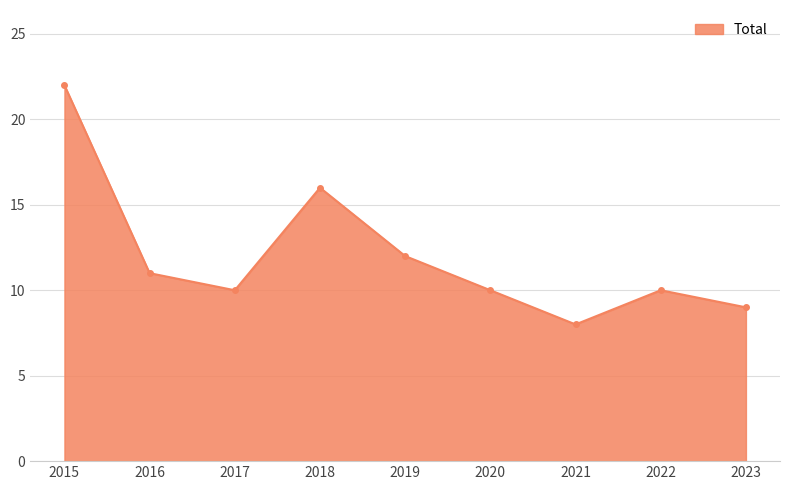

Where is the data nearest to the value 15?

2018